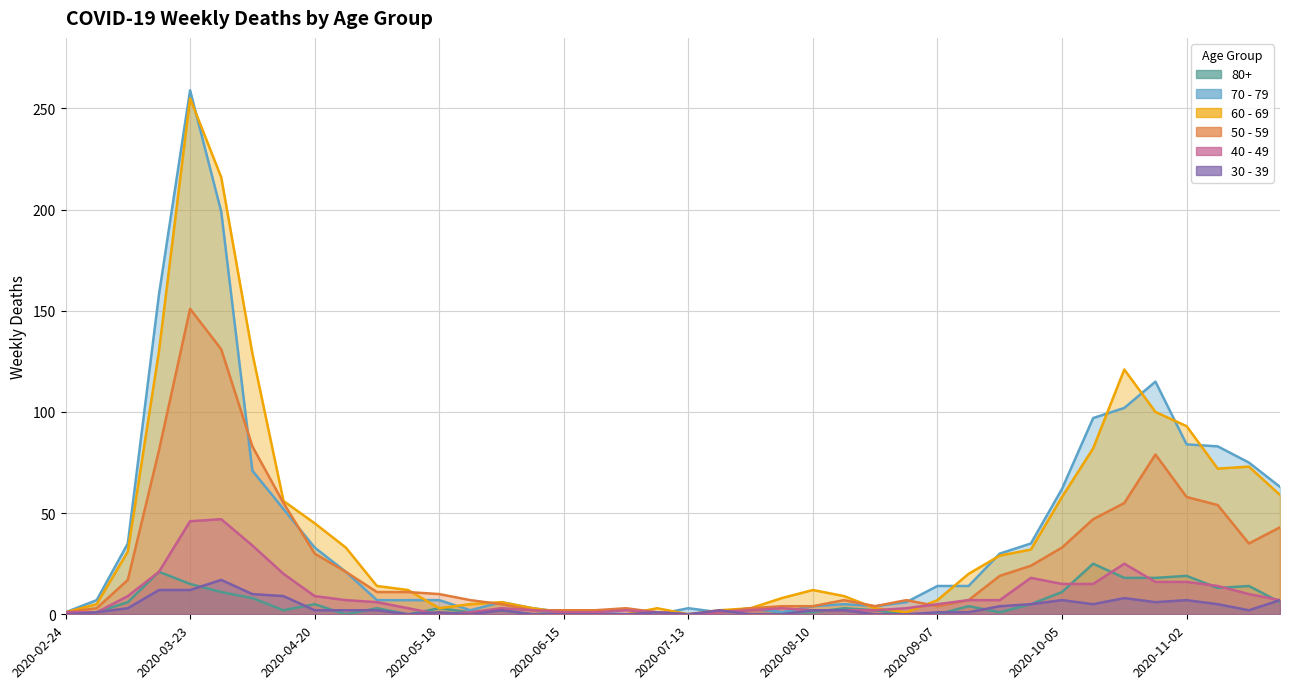

The value of 80+ at 2020-05-25 is 1. True or false?

True